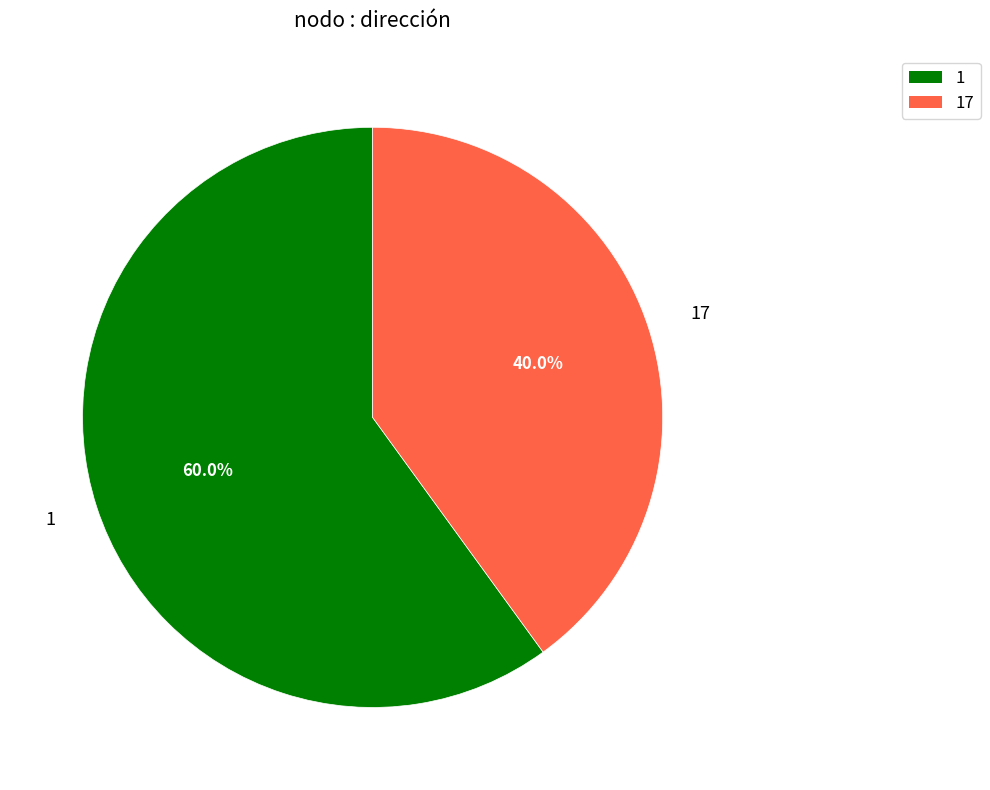

Is there any slice that represents more than half of the pie?

Yes